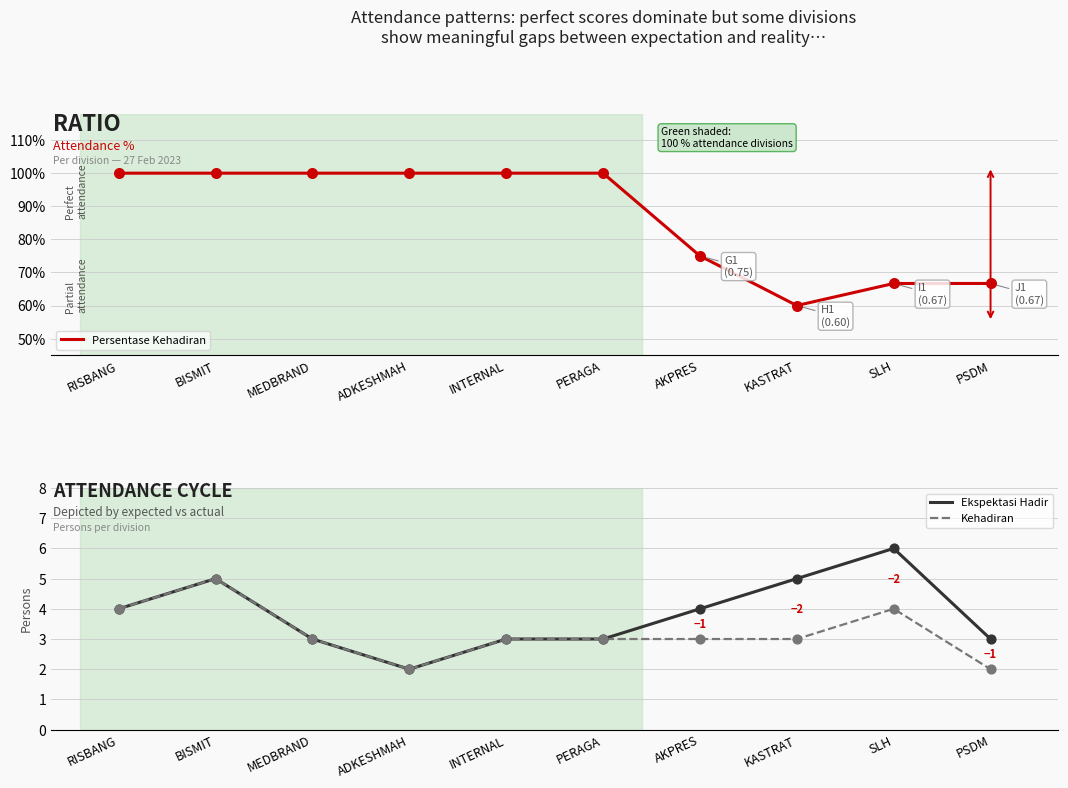

What is the total value across all series at BISMIT?

11.0